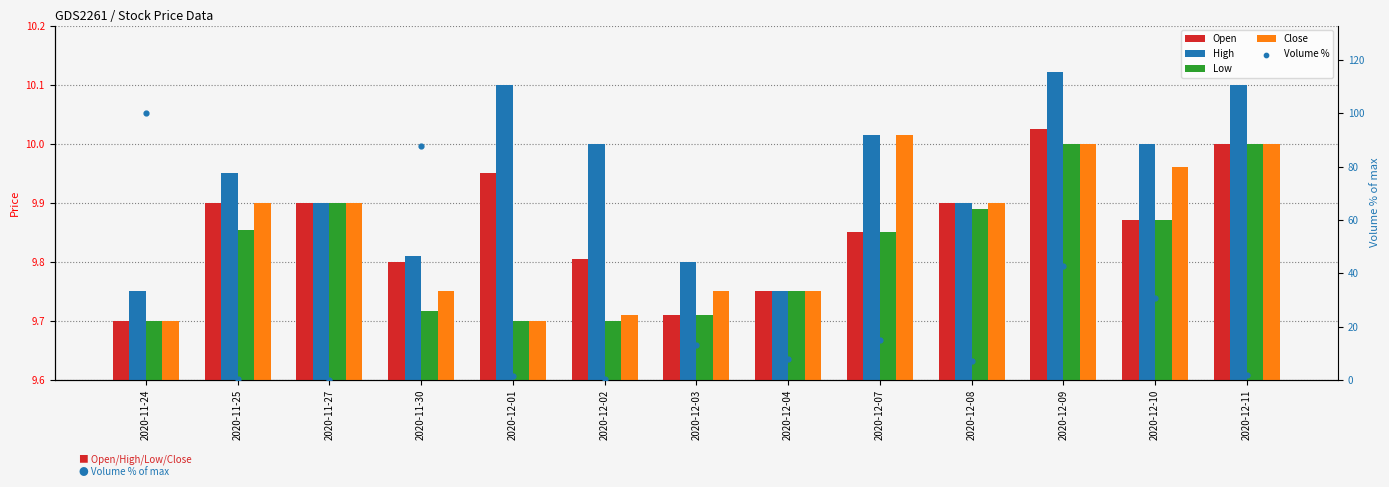

Which series reaches the maximum Y coordinate?

Volume %